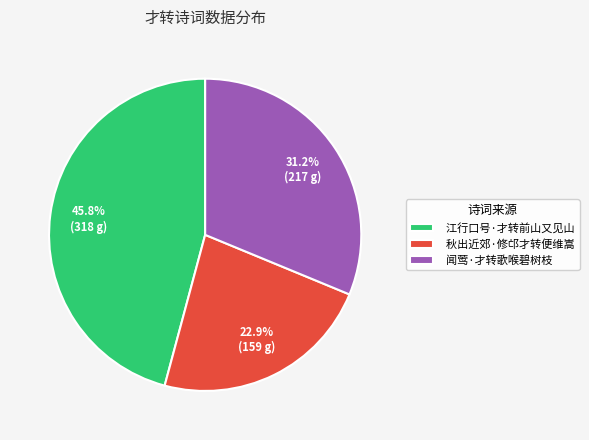

The 江行口号·才转前山又见山 slice represents 46% of the pie. True or false?

True